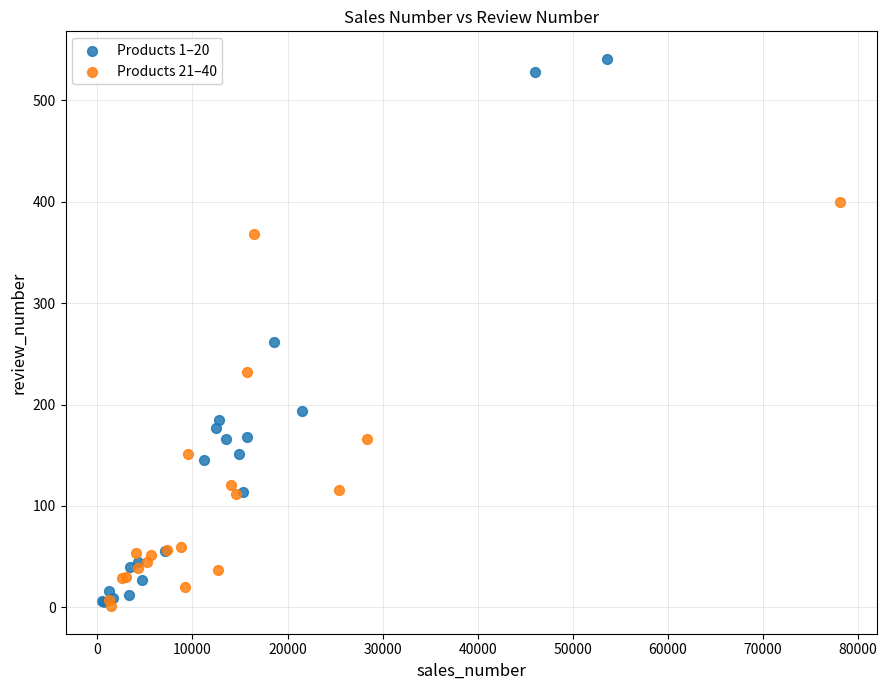

Which series reaches the maximum Y coordinate?

Products 1–20